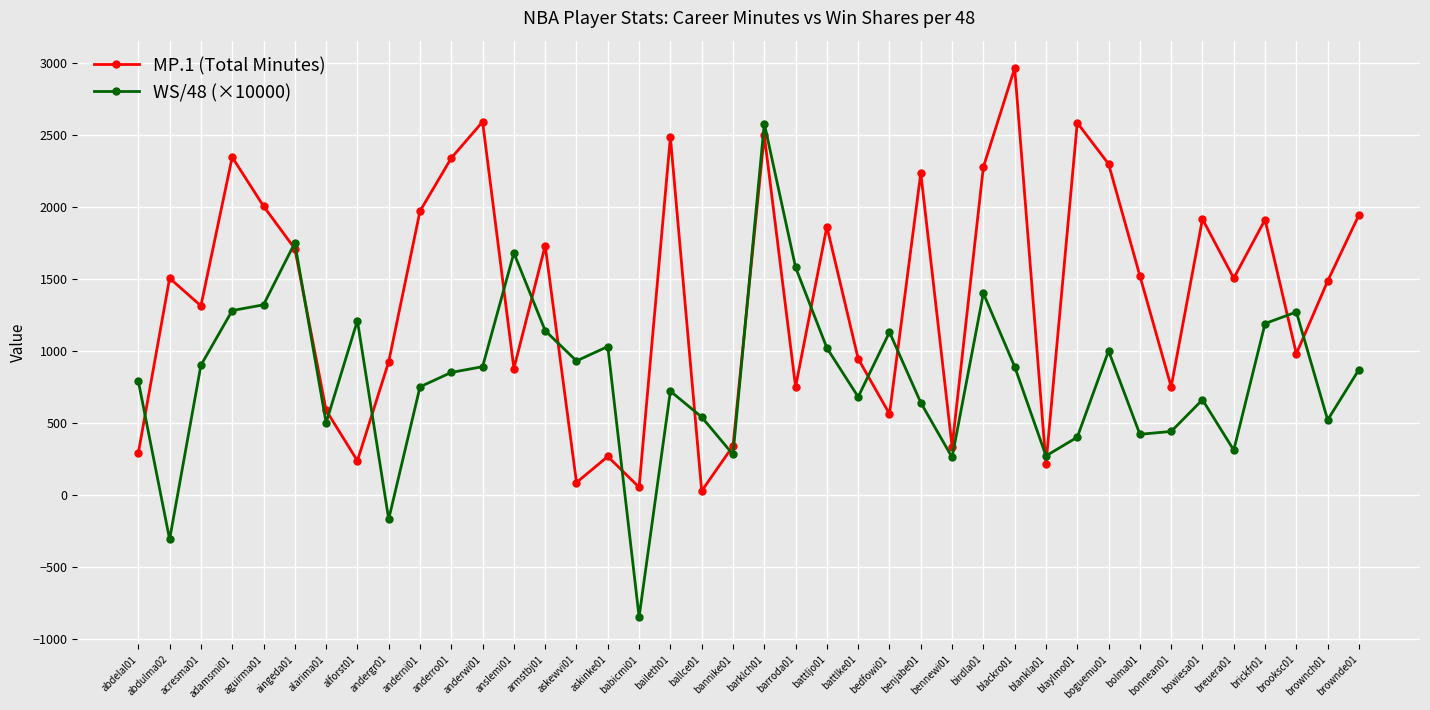

The value of WS/48 (×10000) at ballce01 is 184.6. True or false?

False